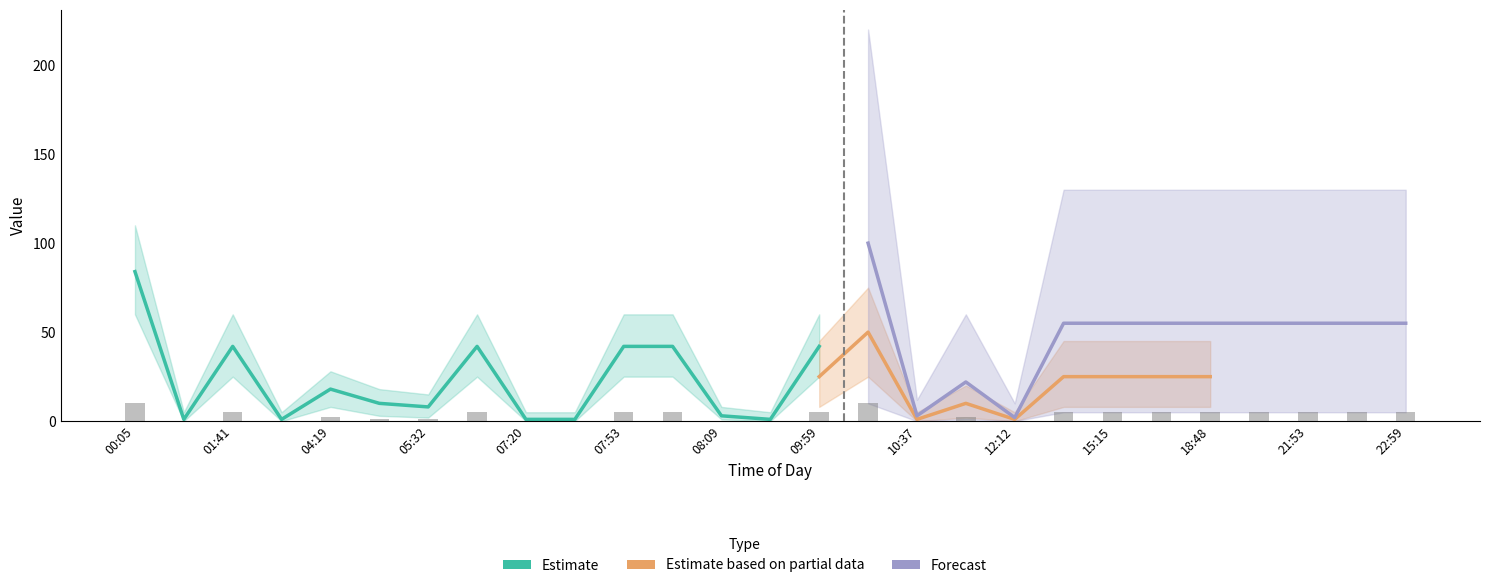

Count the number of data series in this chart.

3